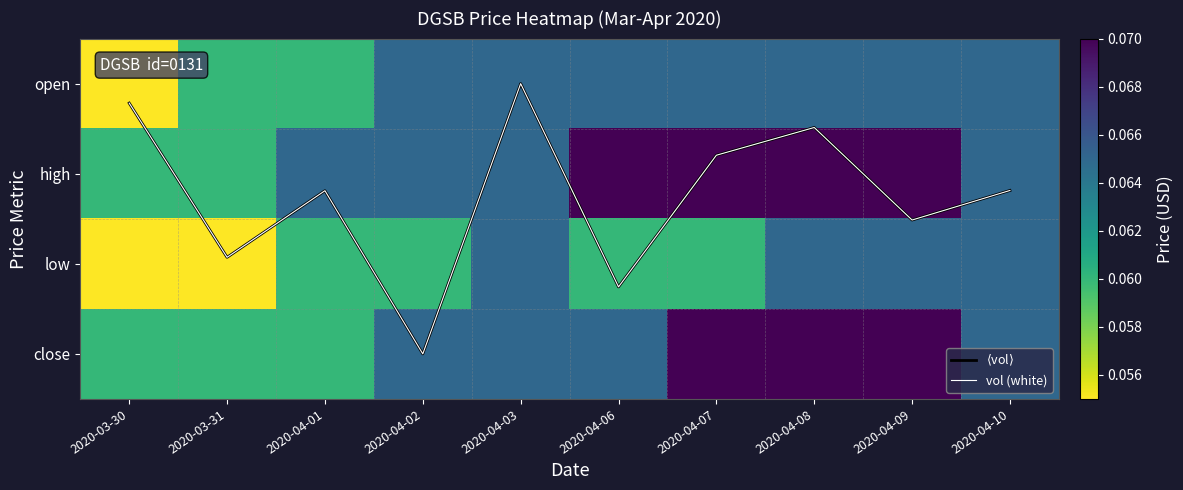

What is the sum of the close values at 2020-04-06 and 2020-03-30?

0.1